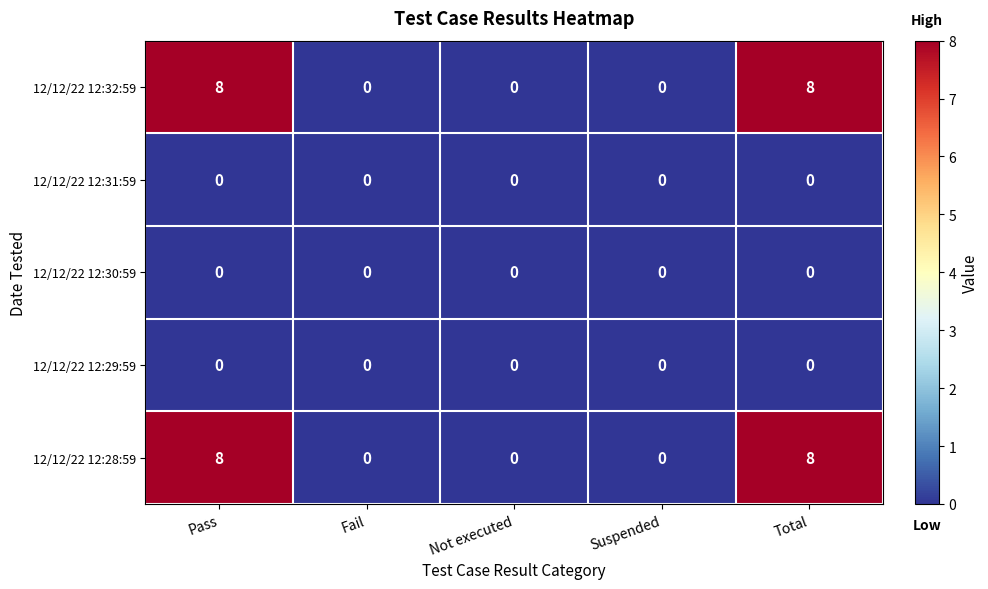

What is the maximum value shown in the chart?

8